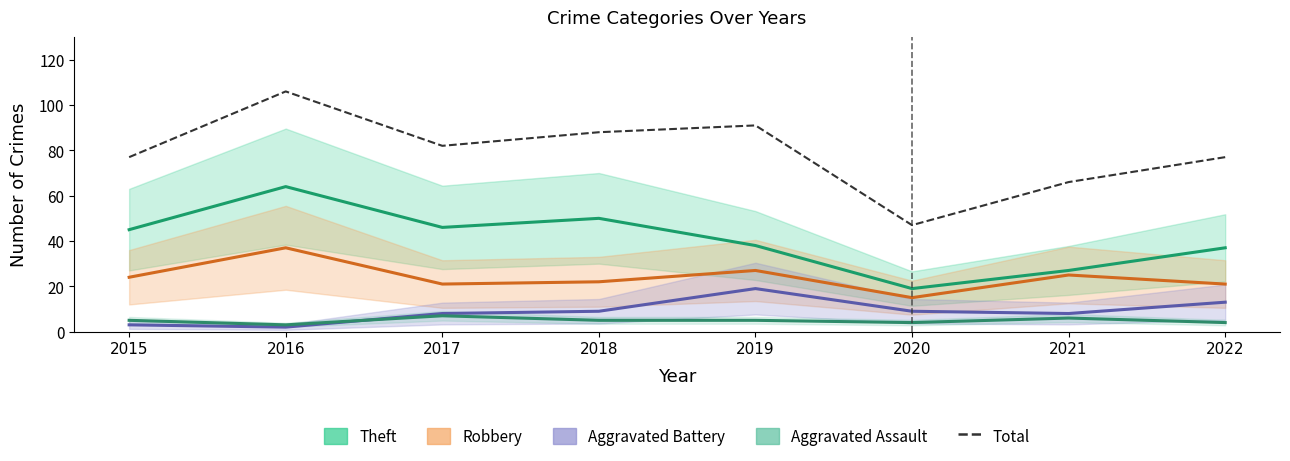

What is the difference between the maximum and minimum values?

59